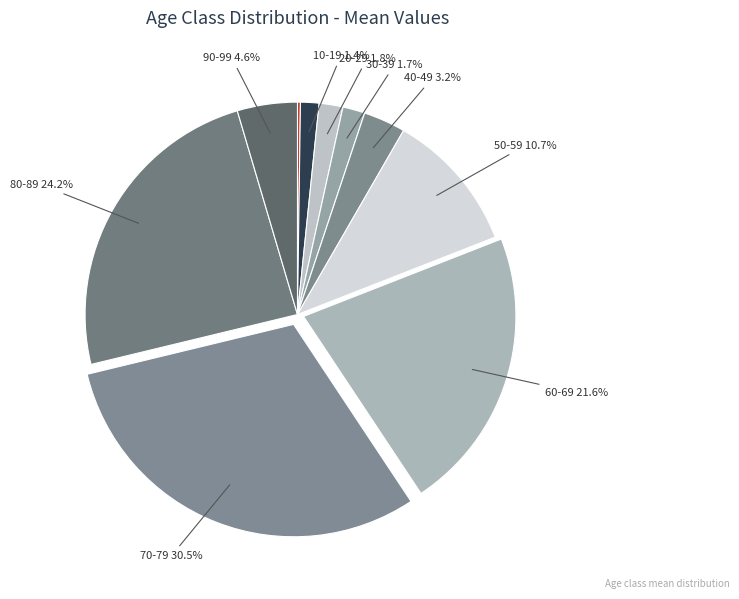

Does any single category account for the majority?

No